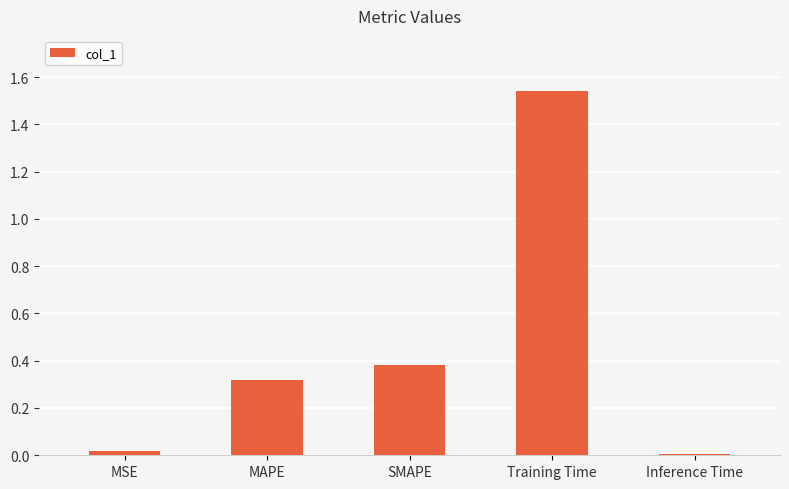

What is the sum of all values?

2.3